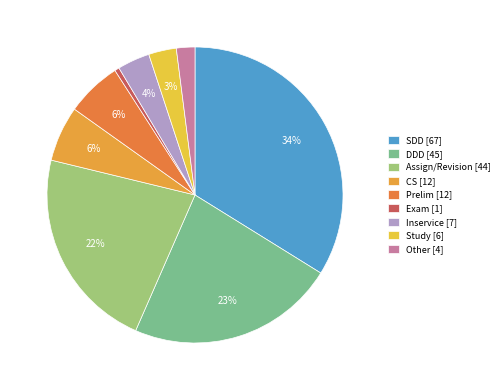

Which category has the smallest portion of the pie?

Exam